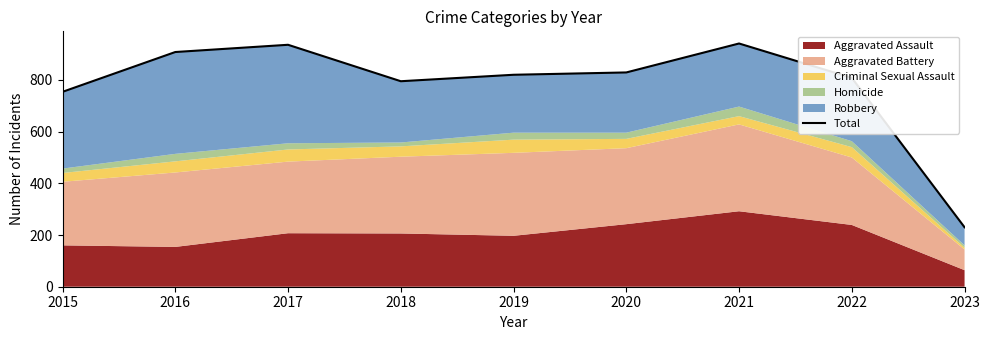

Does the chart have visible grid lines?

No